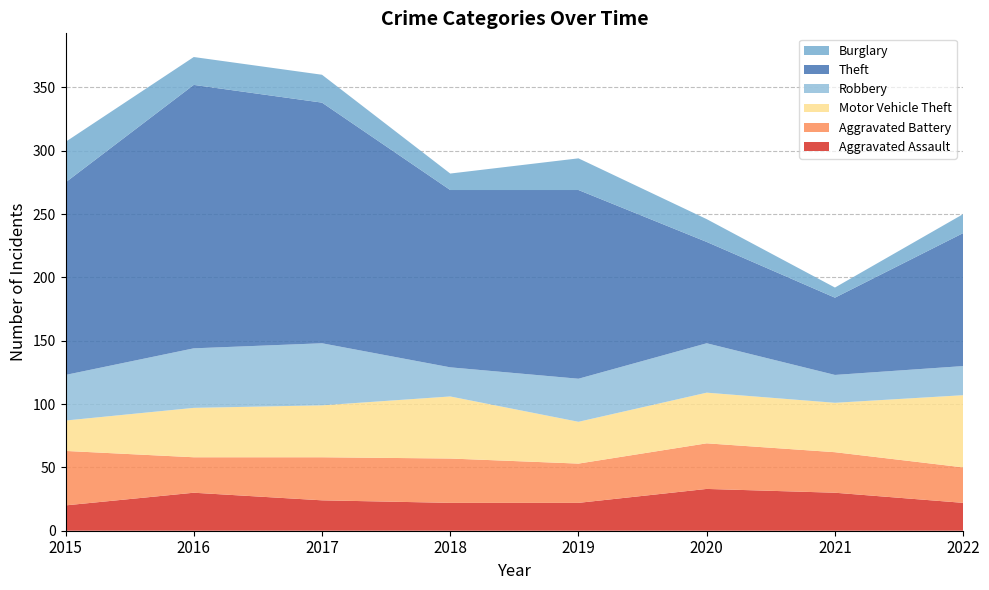

Reading right to left, list all the values displayed in this chart.

Aggravated Assault: 22	30	33	22	22	24	30	20
Aggravated Battery: 28	32	36	31	35	34	28	43
Motor Vehicle Theft: 57	39	40	33	49	41	39	24
Robbery: 23	22	39	34	23	49	47	36
Theft: 105	61	80	149	140	190	208	152
Burglary: 15	8	18	25	13	22	22	32